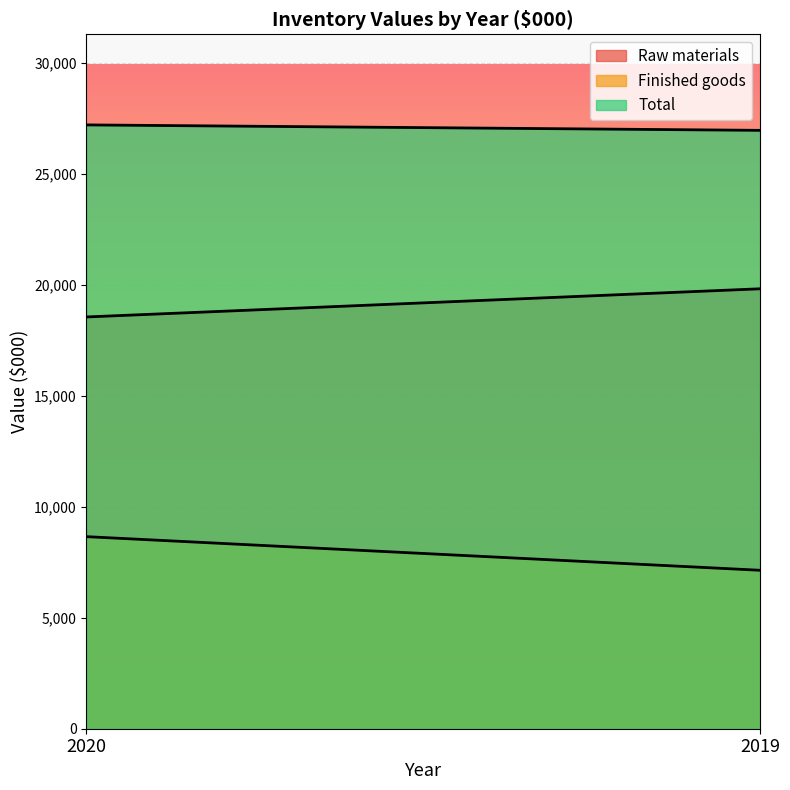

Reading left to right, list all the values displayed in this chart.

Raw materials: 2020=18547	2019=19816
Finished goods: 2020=8651	2019=7137
Total: 2020=27198	2019=26953